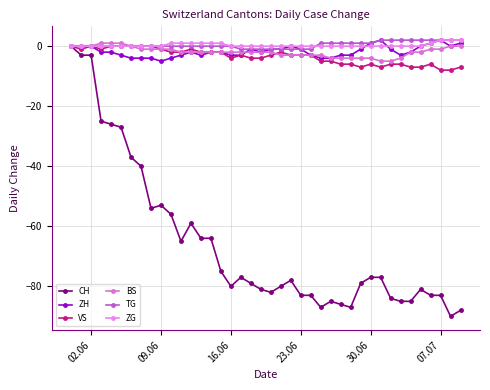

Reading right to left, extract all data points from this chart.

CH: -88	-90	-83	-83	-81	-85	-85	-84	-77	-77	-79	-87	-86	-85	-87	-83	-83	-78	-80	-82	-81	-79	-77	-80	-75	-64	-64	-59	-65	-56	-53	-54	-40	-37	-27	-26	-25	-3	-3	0
ZH: 1	0	2	1	0	-2	-3	-1	2	1	-1	-3	-3	-4	-4	-3	-1	0	-1	-1	-2	-1	-3	-3	-2	-2	-3	-2	-3	-4	-5	-4	-4	-4	-3	-2	-2	0	0	0
VS: -7	-8	-8	-6	-7	-7	-6	-6	-7	-6	-7	-6	-6	-5	-5	-3	-3	-3	-2	-3	-4	-4	-3	-4	-2	-2	-2	-1	-2	-2	-1	0	0	0	0	0	-1	0	-1	0
BS: 0	0	-1	-1	-2	-2	-4	-5	-5	-4	-4	-4	-4	-4	-3	-3	-3	-3	-3	-2	-2	-2	-2	-2	-2	-2	-2	-2	-2	-1	-1	-1	-1	0	1	1	1	0	0	0
TG: 2	2	2	2	2	2	2	2	2	1	1	1	1	1	1	-1	-1	-1	-1	-1	-1	-1	-1	0	0	0	0	0	0	0	0	0	0	0	0	0	0	0	0	0
ZG: 2	2	2	1	0	0	0	0	0	0	0	0	0	0	0	0	0	0	0	0	0	0	0	0	1	1	1	1	1	1	0	0	0	0	0	0	0	0	0	0